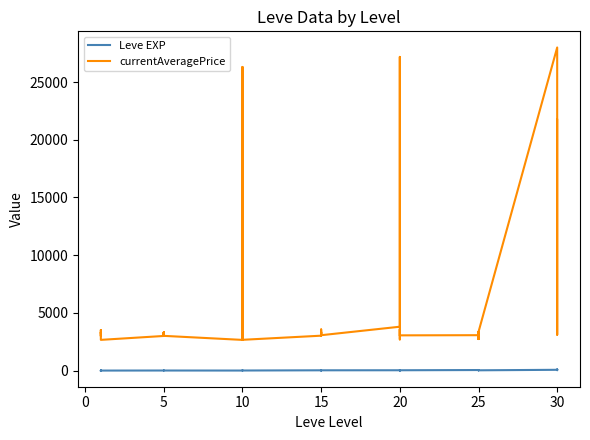

In currentAveragePrice, how many points are higher than both neighbors (excluding endpoints)?

13